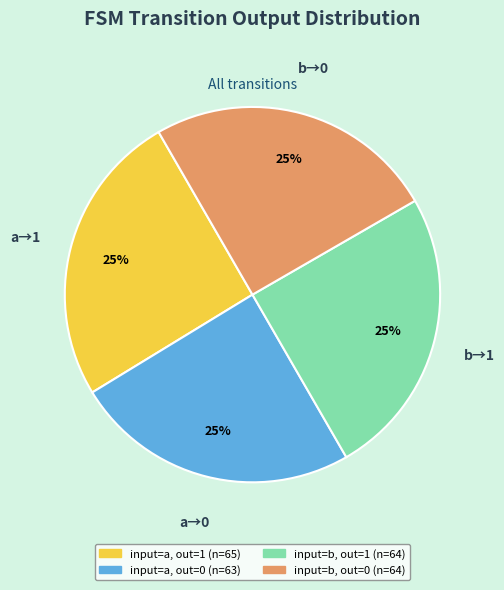

Is there any slice that represents more than half of the pie?

No